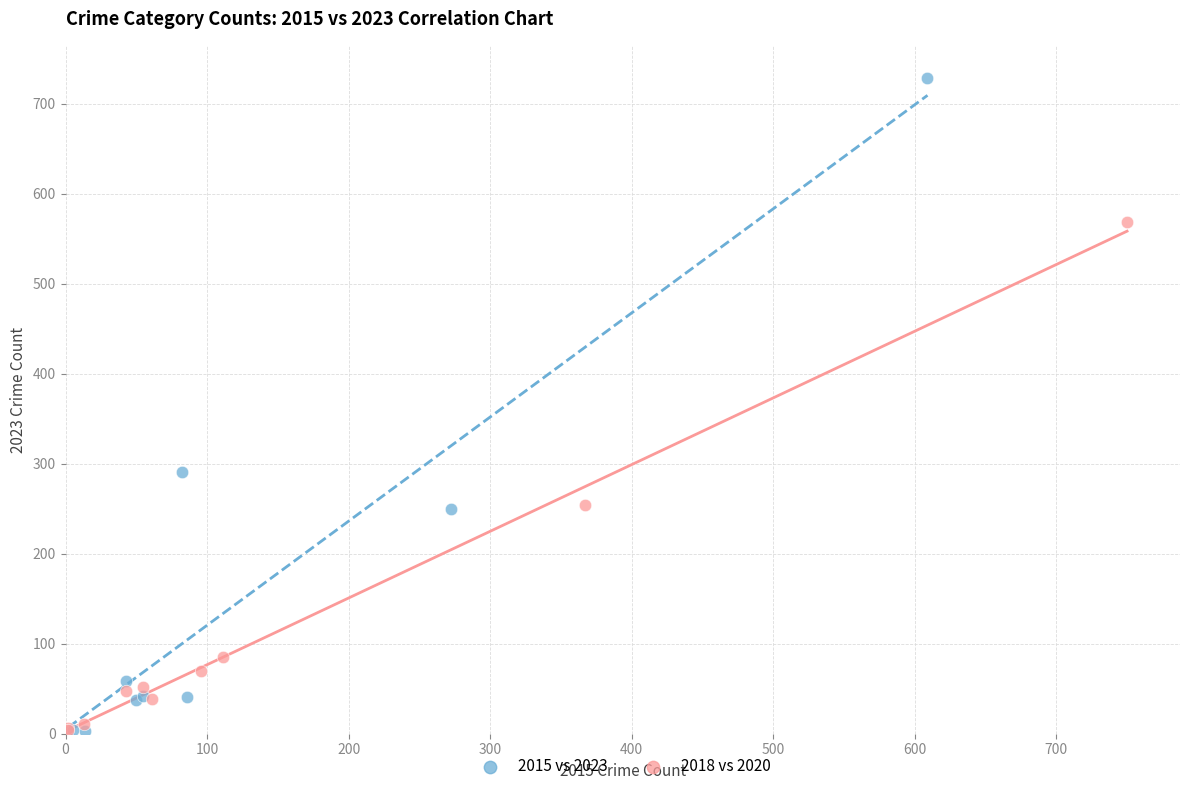

Which series reaches the maximum Y coordinate?

2015 vs 2023